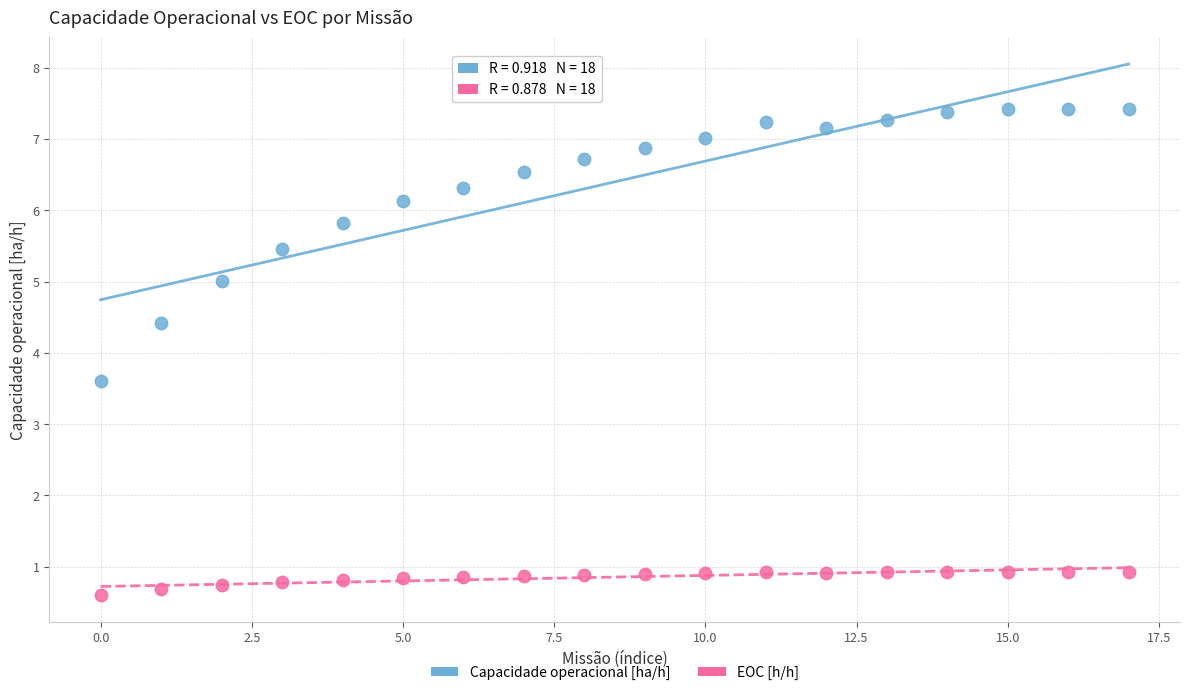

Which series contains the highest Y value?

Capacidade operacional [ha/h]